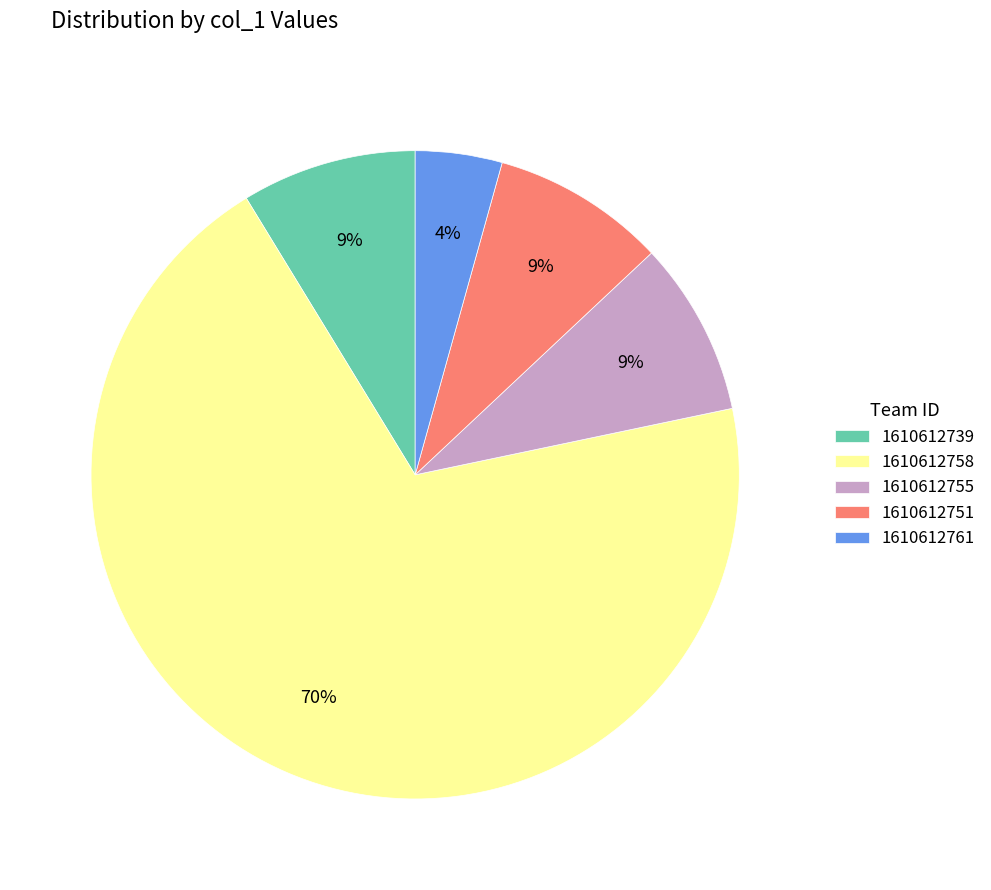

To the nearest percent, what portion does 1610612755 represent?

9%